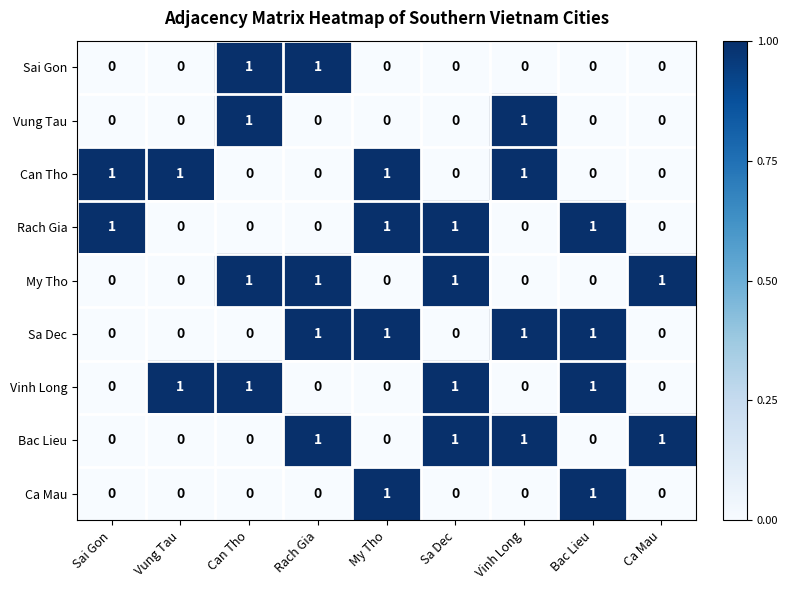

What is the greatest value displayed?

1